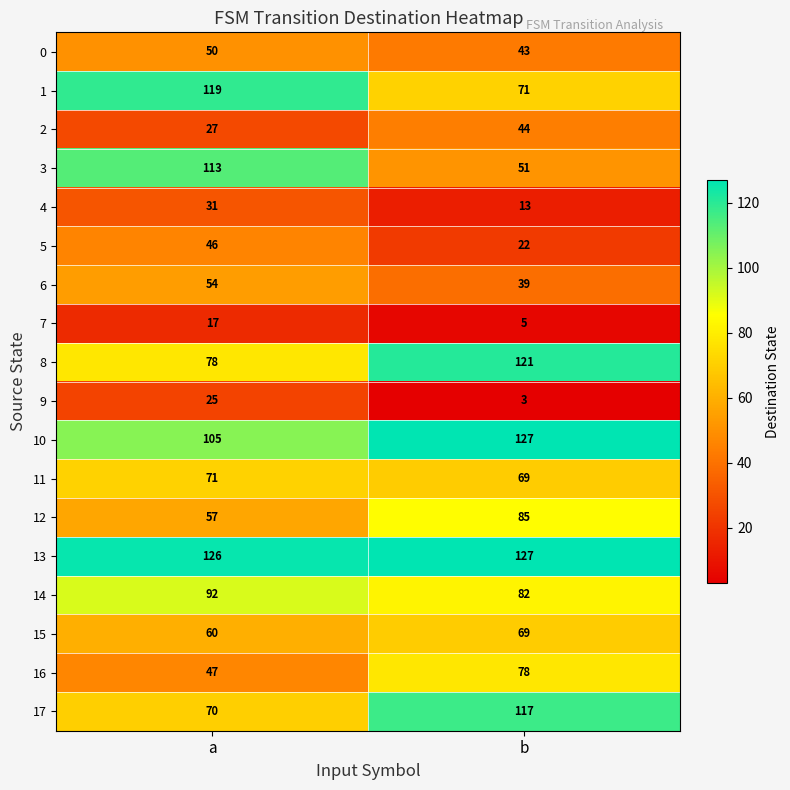

True or false: 8 has a value of 78 at a.

True